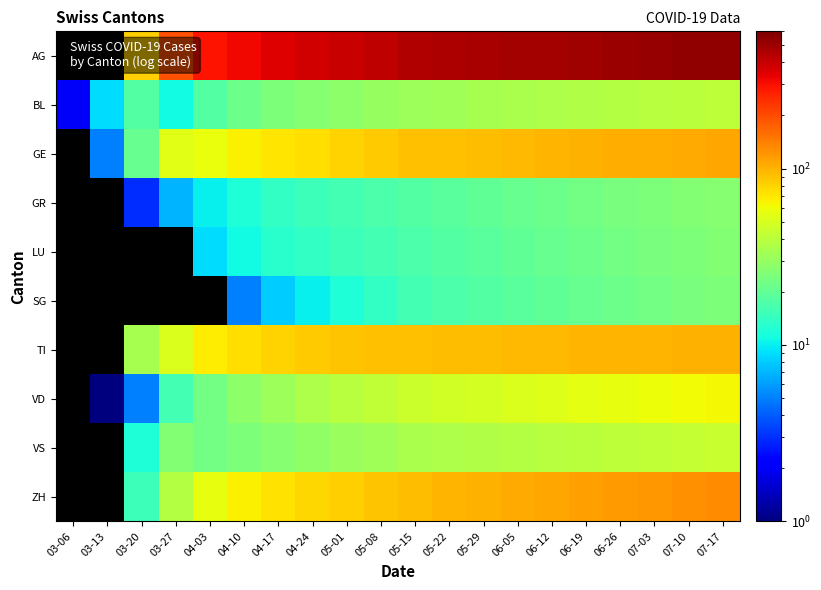

Count the ZH values in the range 65 to 113.

11